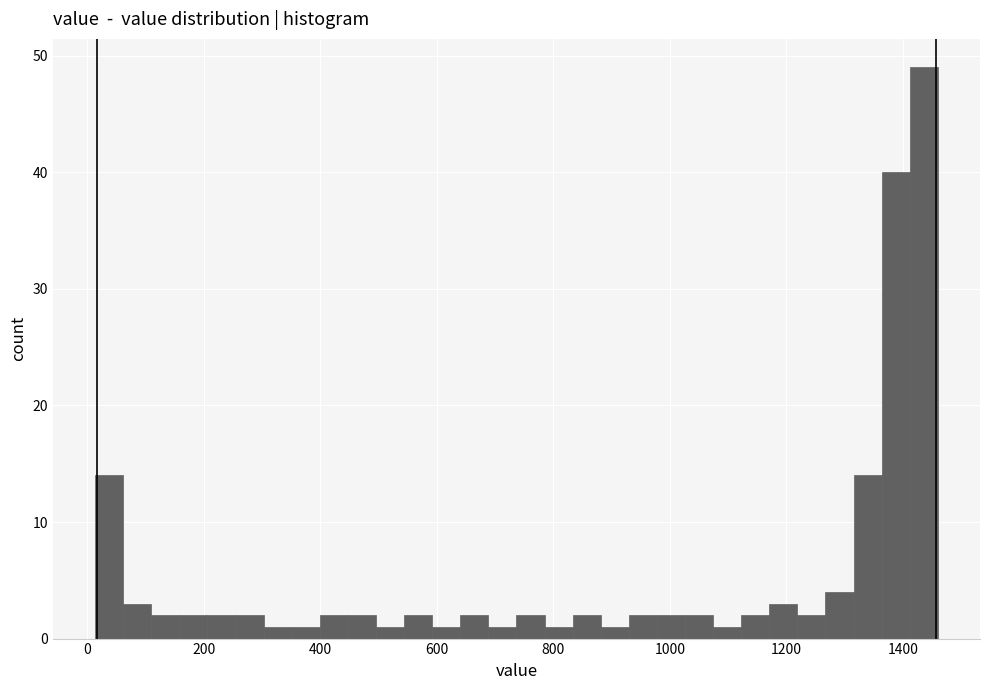

Read against the x-axis, roughly where is the centre of the tallest bar?

1440